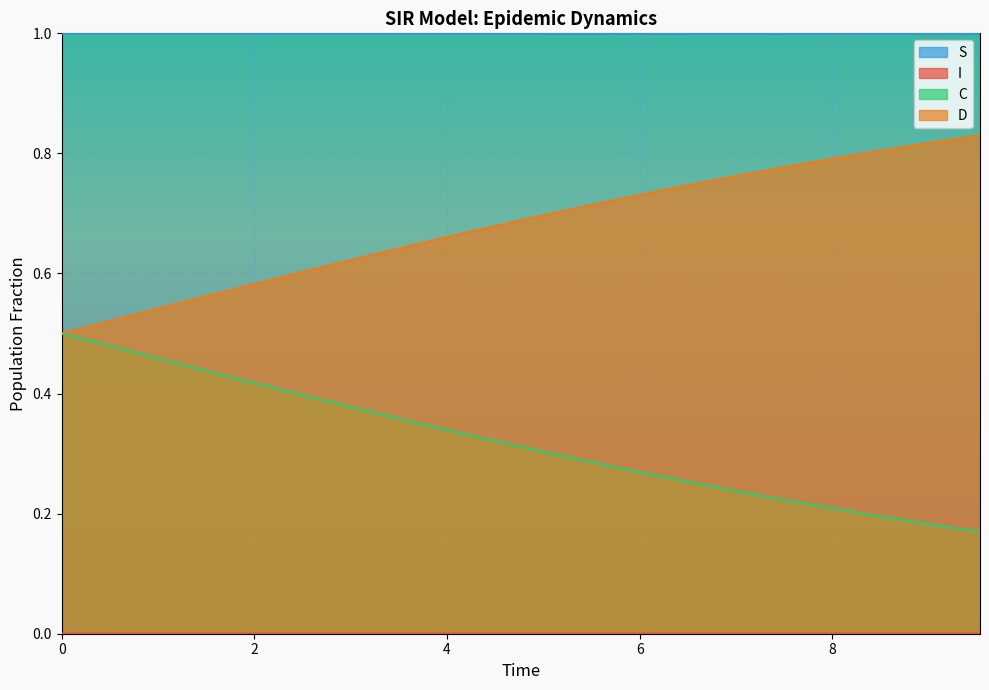

Where is C nearest to the value 0?

9.531772575250836